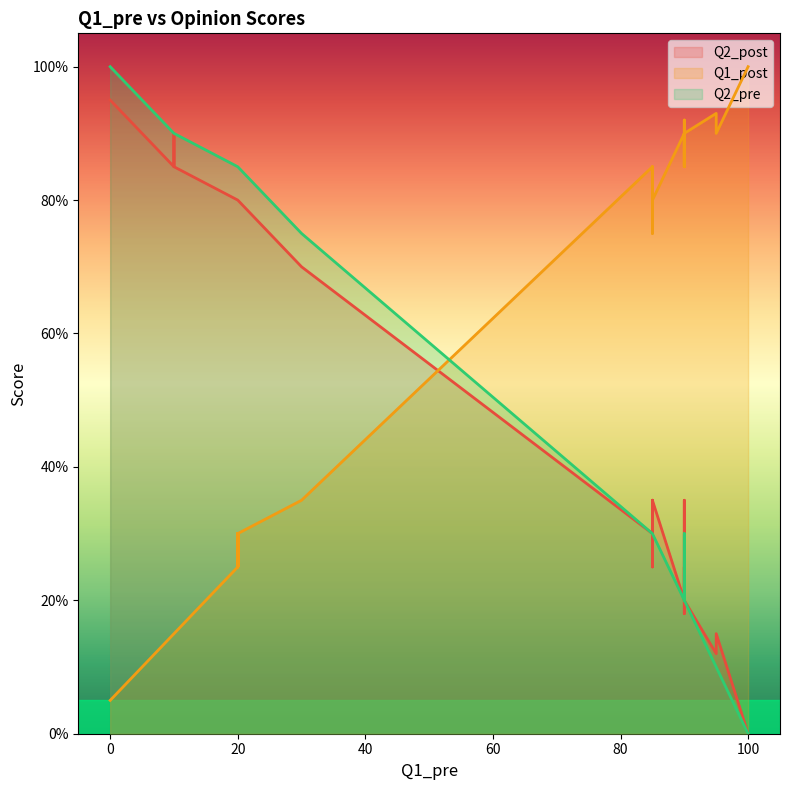

What are all the series names shown in the legend?

Q2_post, Q1_post, Q2_pre